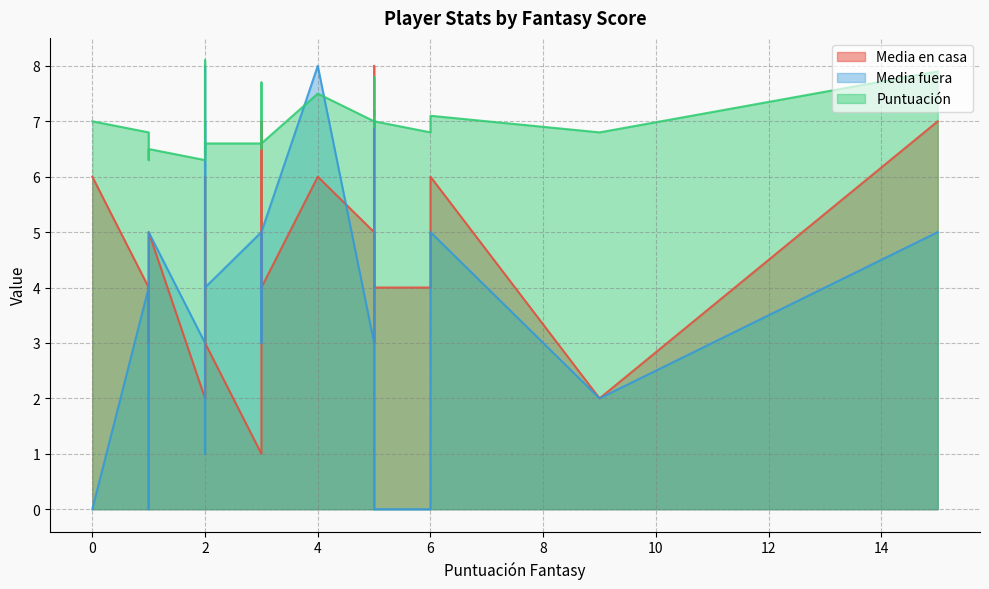

At which label does Puntuación reach its minimum?

1